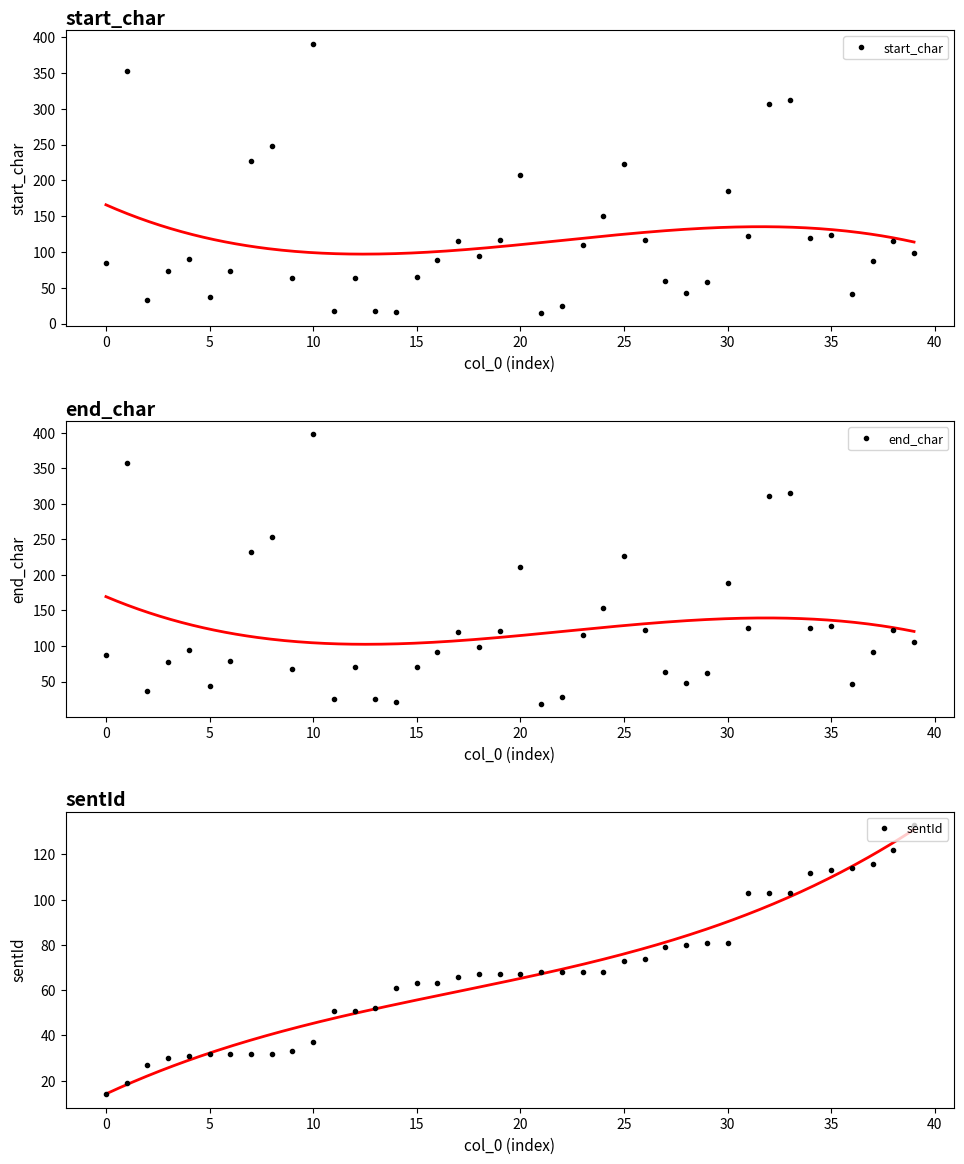

What is the approximate value of sentId at 13, to the nearest 5?

50